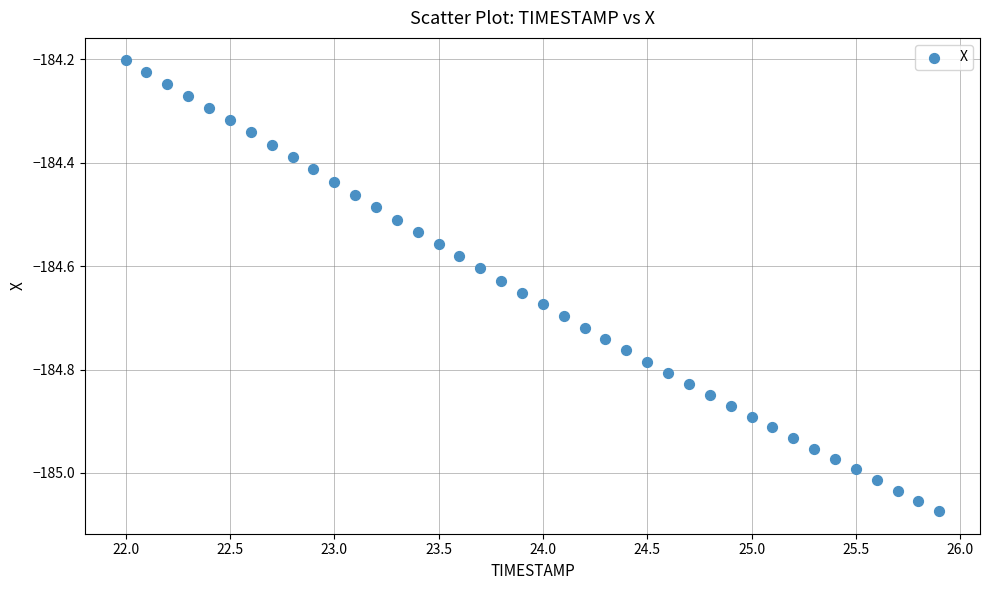

What is the range of Y values (max minus min)?

0.9